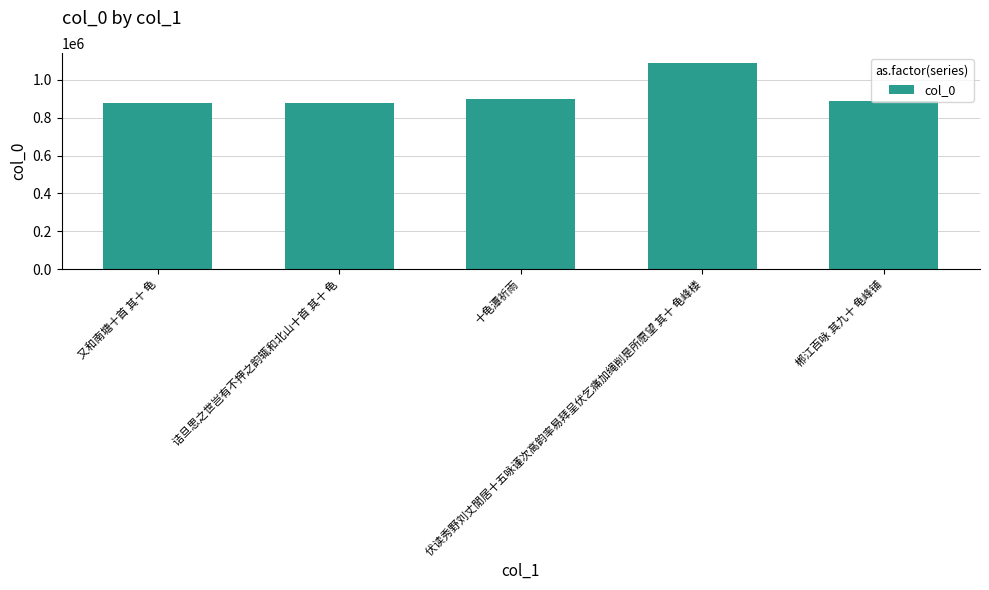

What is the change in value from 伏读秀野刘丈閒居十五咏谨次高韵率易拜呈伏乞痛加绳削是所愿望 其十 龟峰楼 to 郴江百咏 其九十 龟峰铺?

-201739